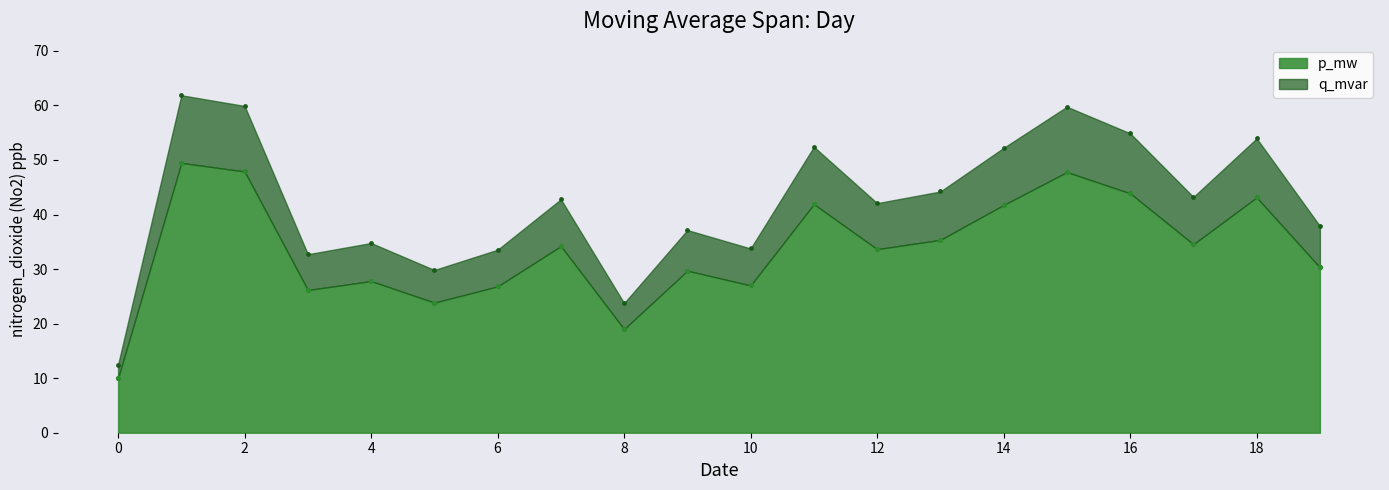

Which series has the largest total across all categories?

q_mvar